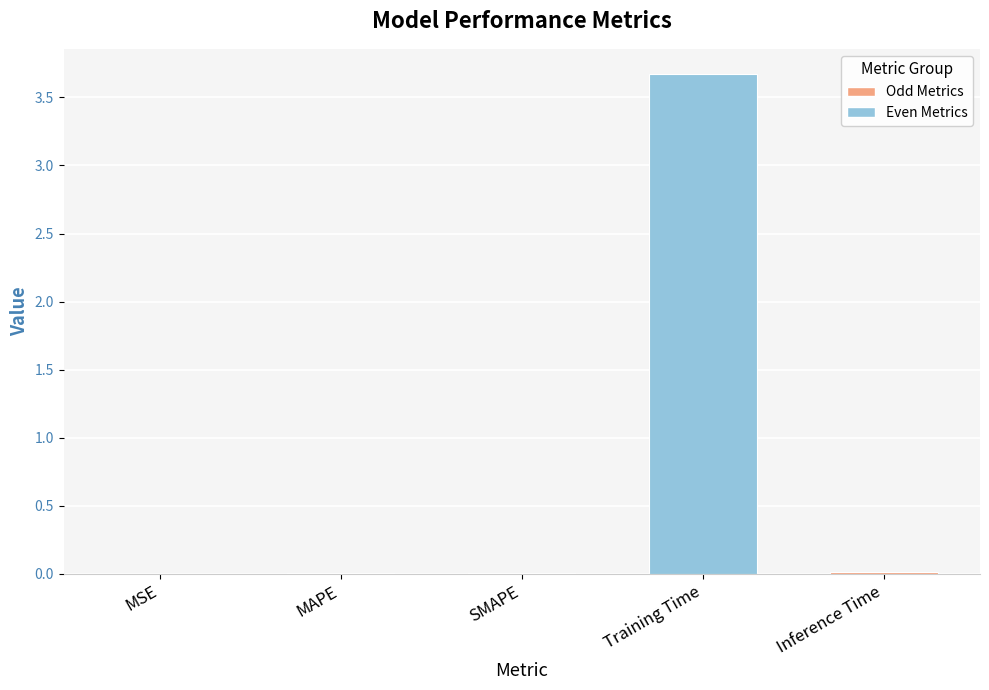

Which label corresponds to the largest value in the chart?

Training Time